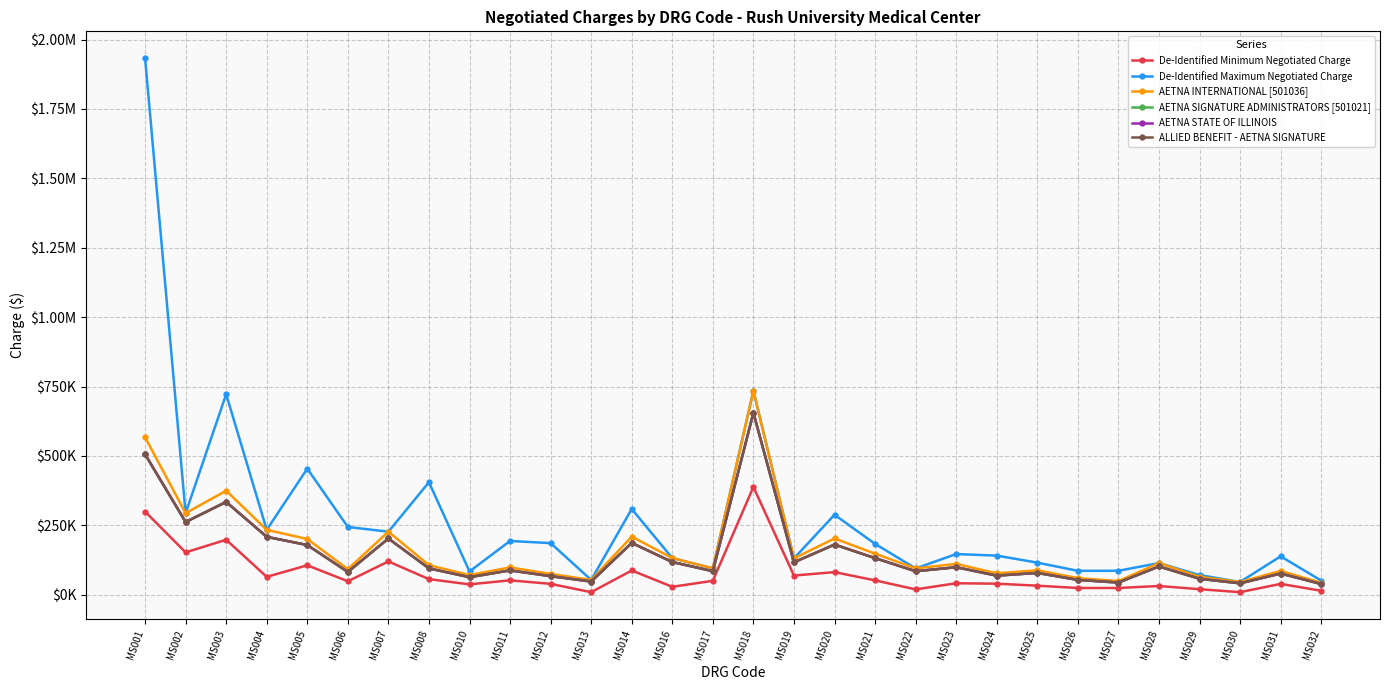

True or false: AETNA SIGNATURE ADMINISTRATORS [501021] has a value of 87924.7 at MS011.

True